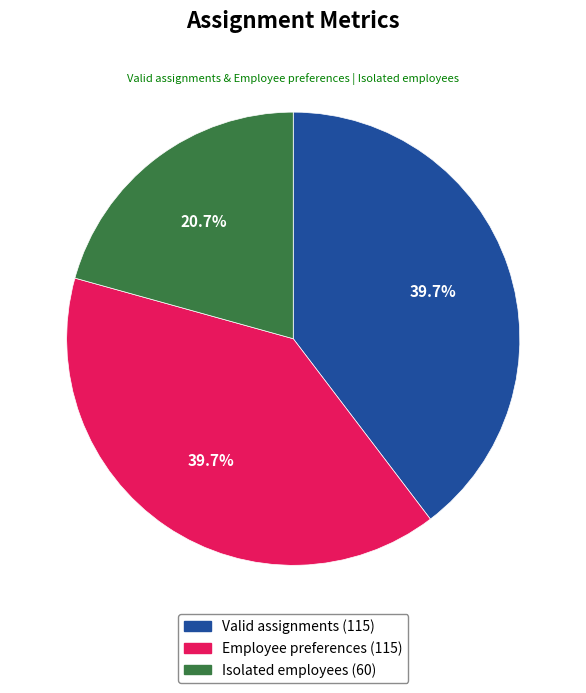

To the nearest percent, what is the average slice percentage?

33%